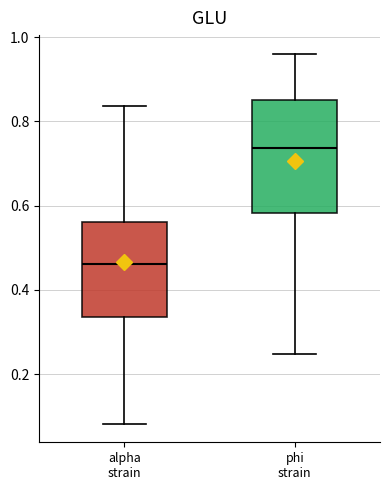

Where does the lower whisker of the box for alpha strain end on the y-axis? The values are not printed on the chart, so give them approximately, as read against the axis.

0.08